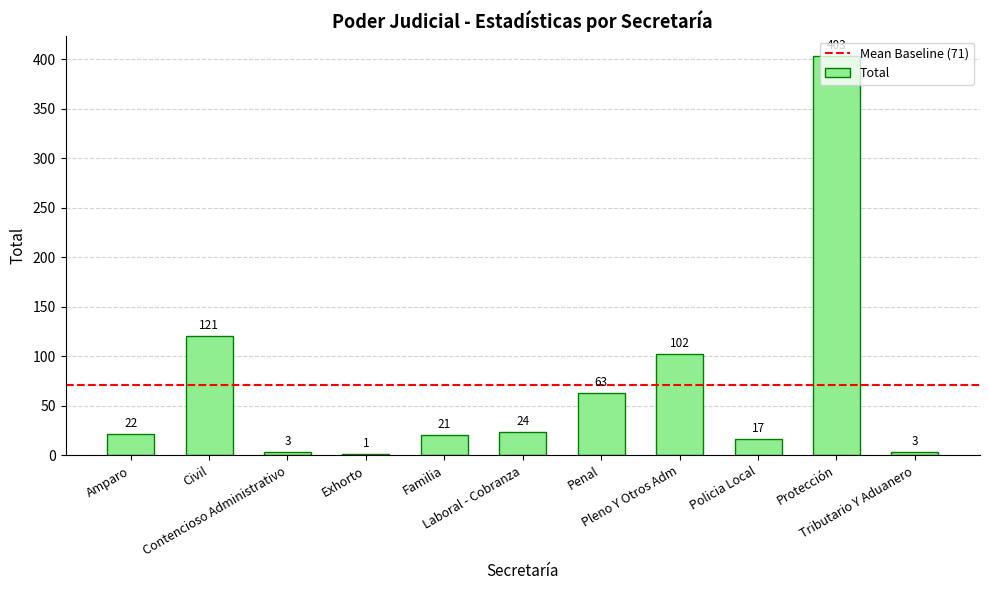

What is the sum of all values?

780